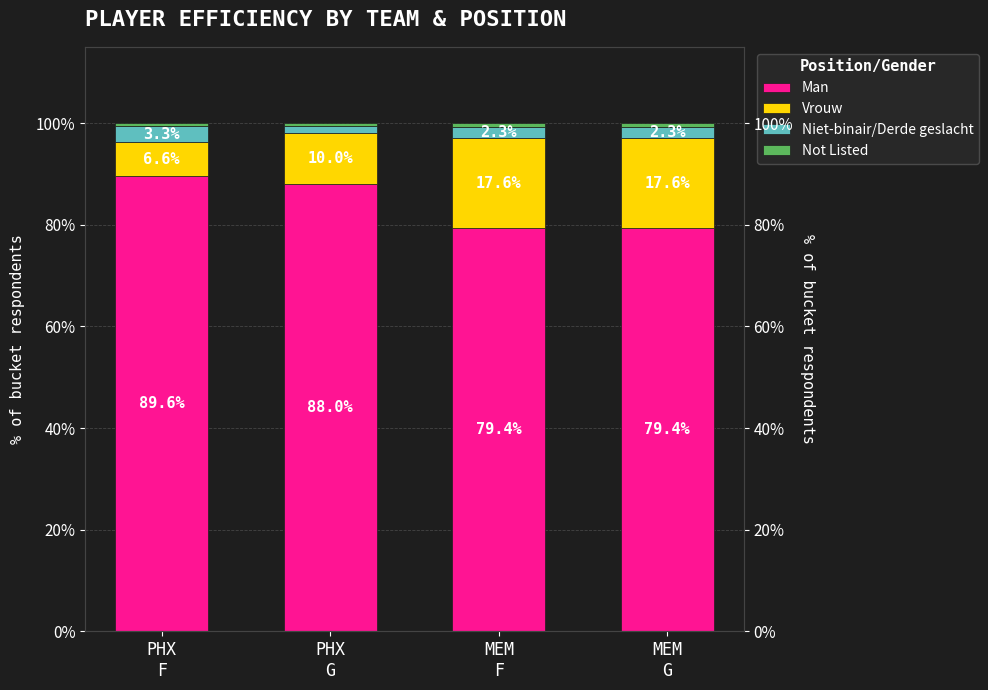

List the series in order of their peak value, lowest first.

Not Listed, Niet-binair/Derde geslacht, Vrouw, Man